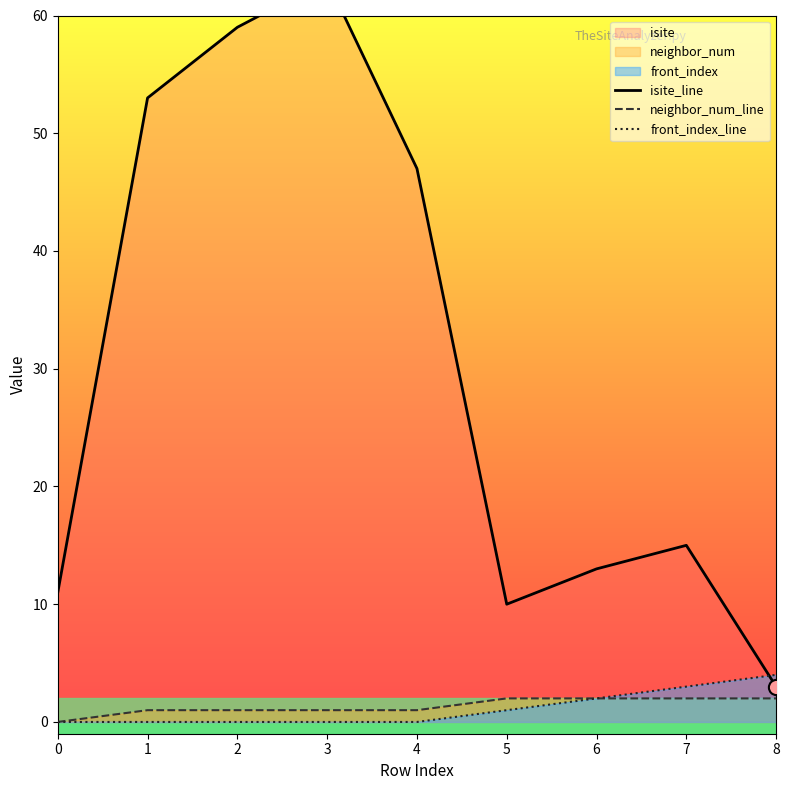

Which series has the largest total across all categories?

isite_line